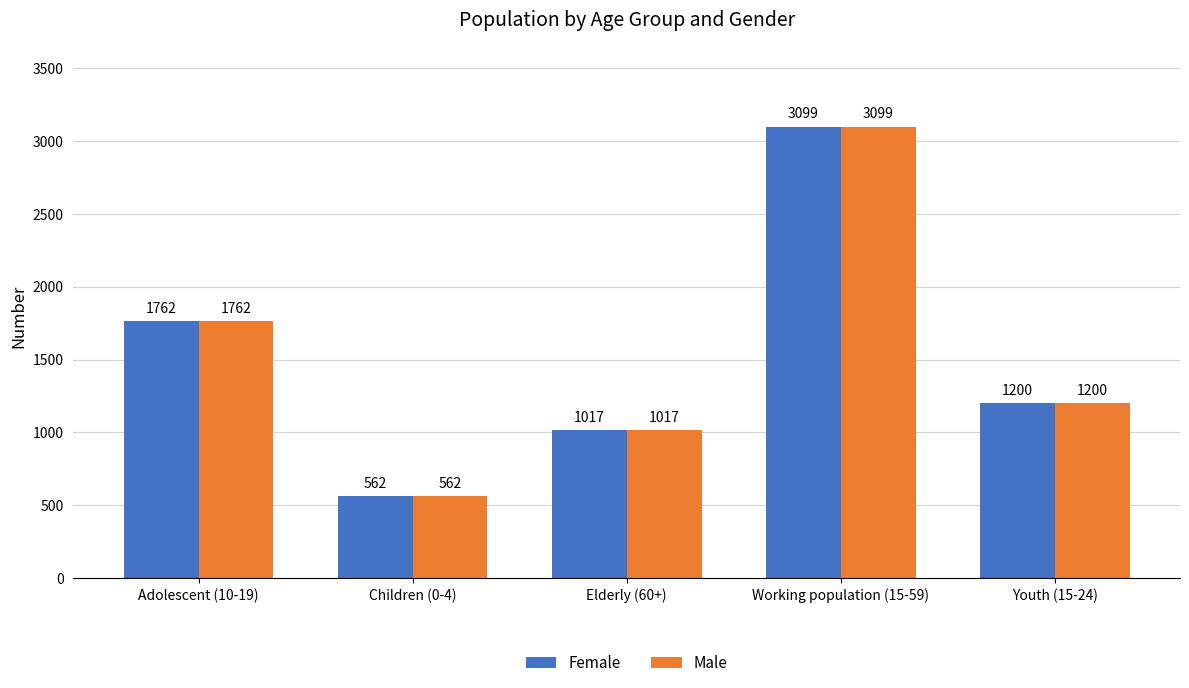

List the labels in order of Female value, largest first.

Working population (15-59), Adolescent (10-19), Youth (15-24), Elderly (60+), Children (0-4)